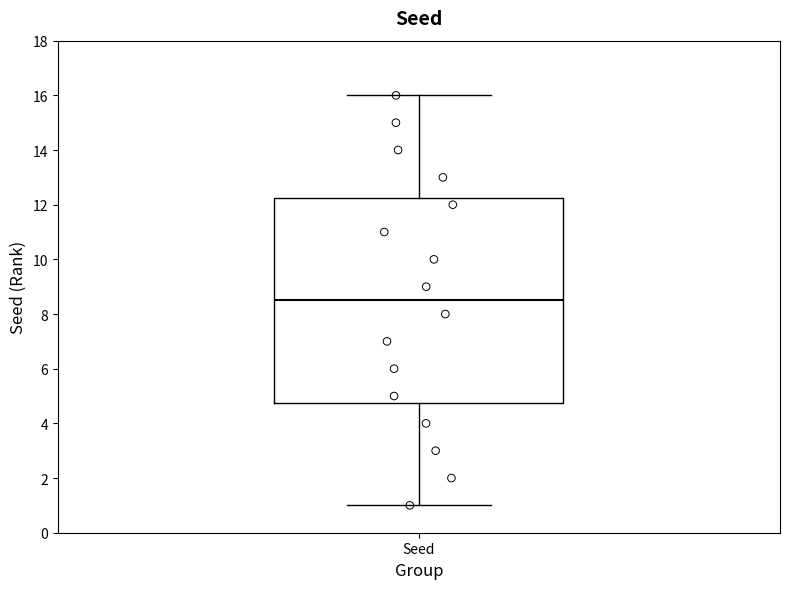

Transcribe this box plot: give where the median line is, the range the box spans, and where the two whiskers end, as read against the y-axis. The values are not printed on the chart, so give them approximately, as read against the axis.

median 8.6, box 4.8 to 12.2, whiskers 1.0 to 16.0